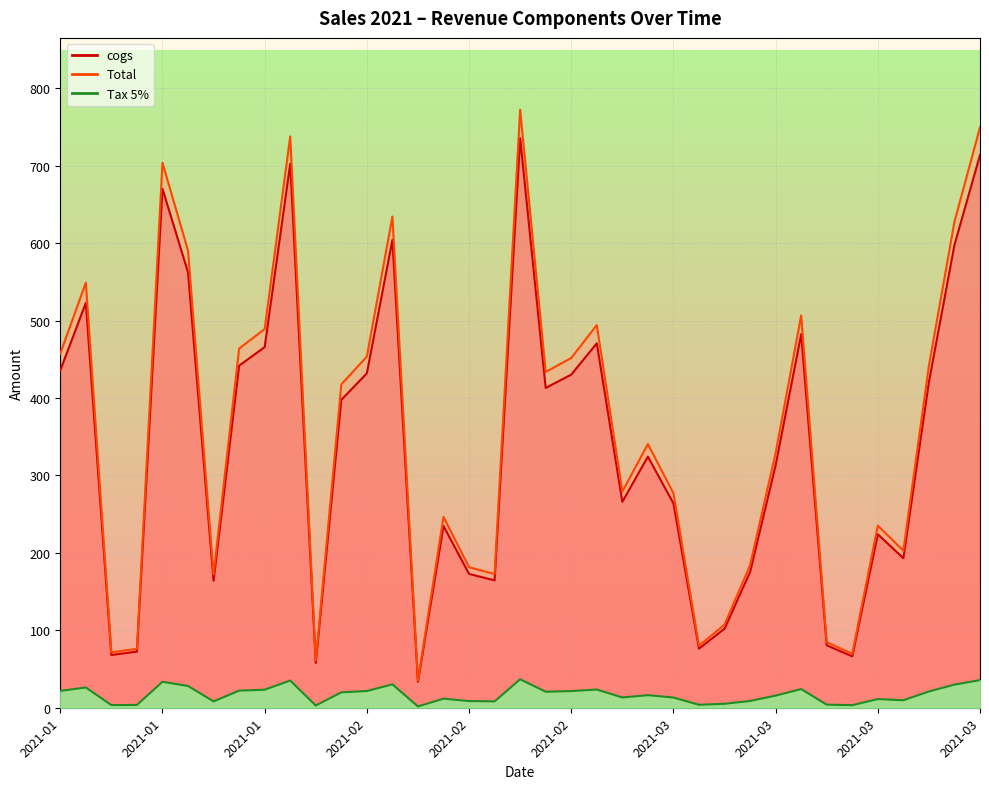

Does the chart display data point markers on the line(s)?

No